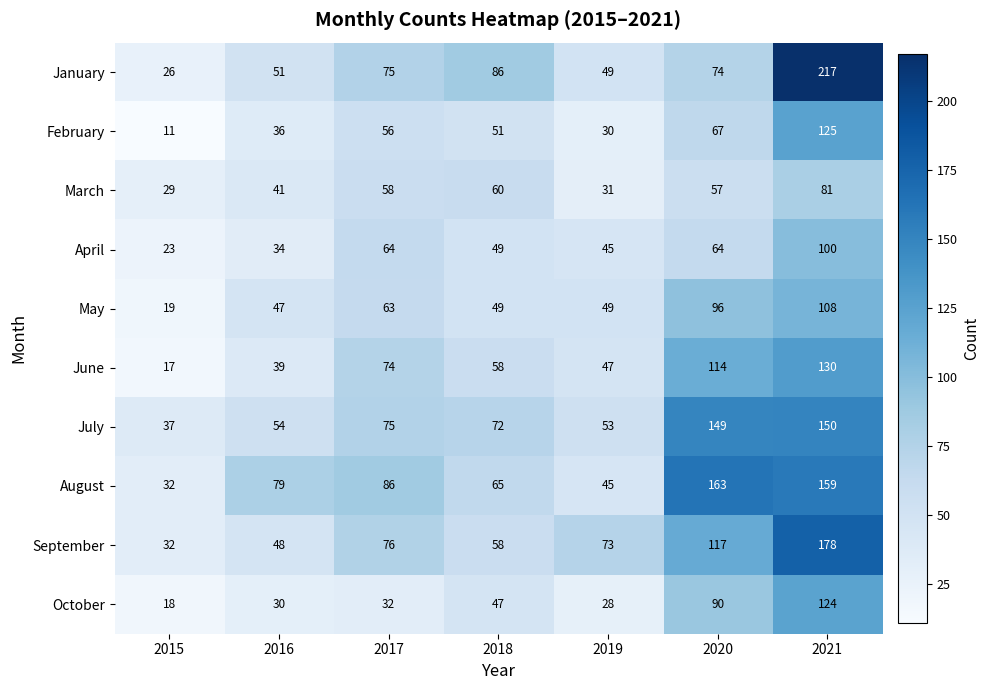

Is it true that August equals 34 at 2020?

False